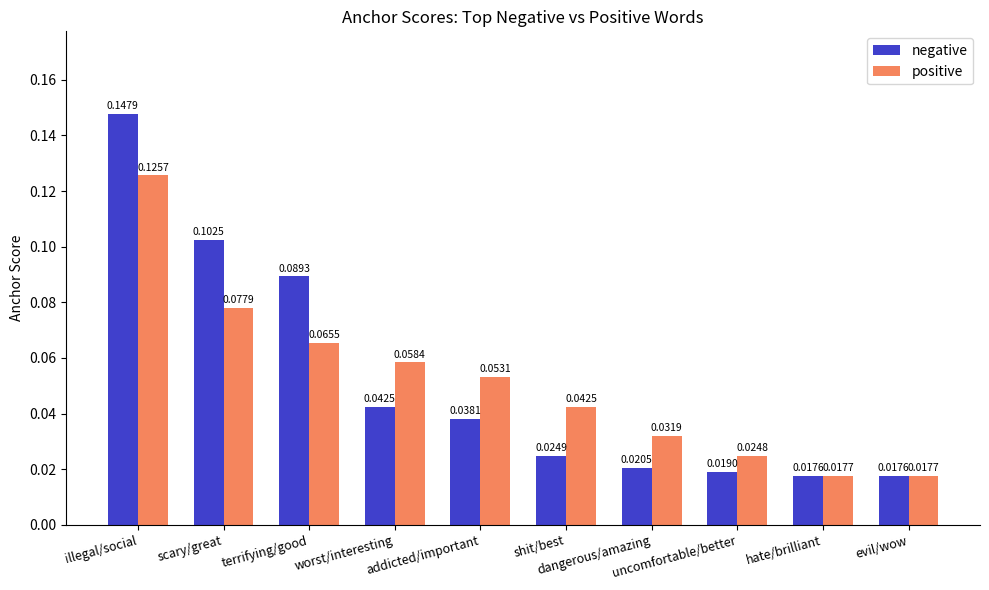

Which series has the widest spread of values?

negative